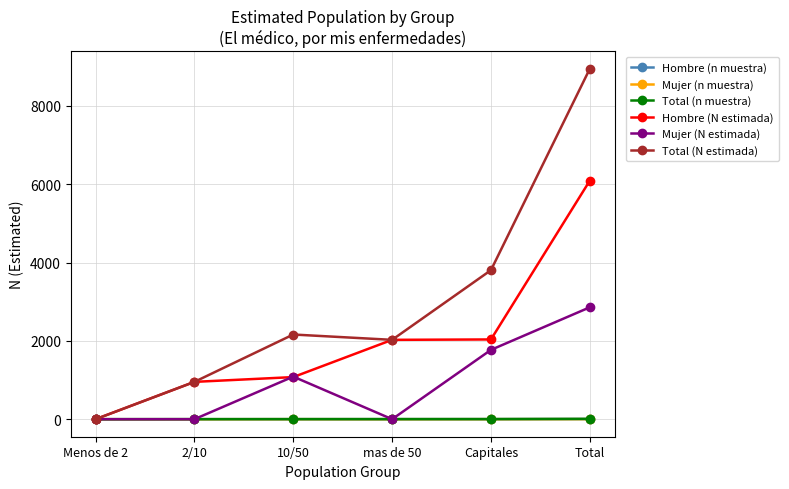

What is the label of the 3rd point from the left?

10/50